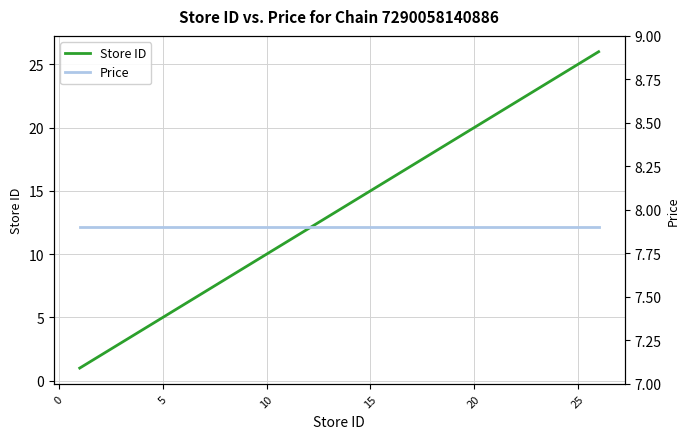

The Store ID series shows 10 at 15. True or false?

False